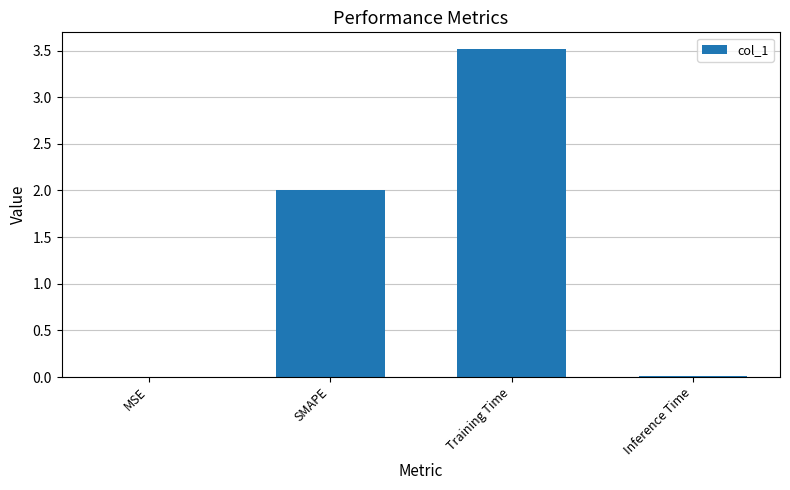

What is the approximate value at Training Time?

3.5